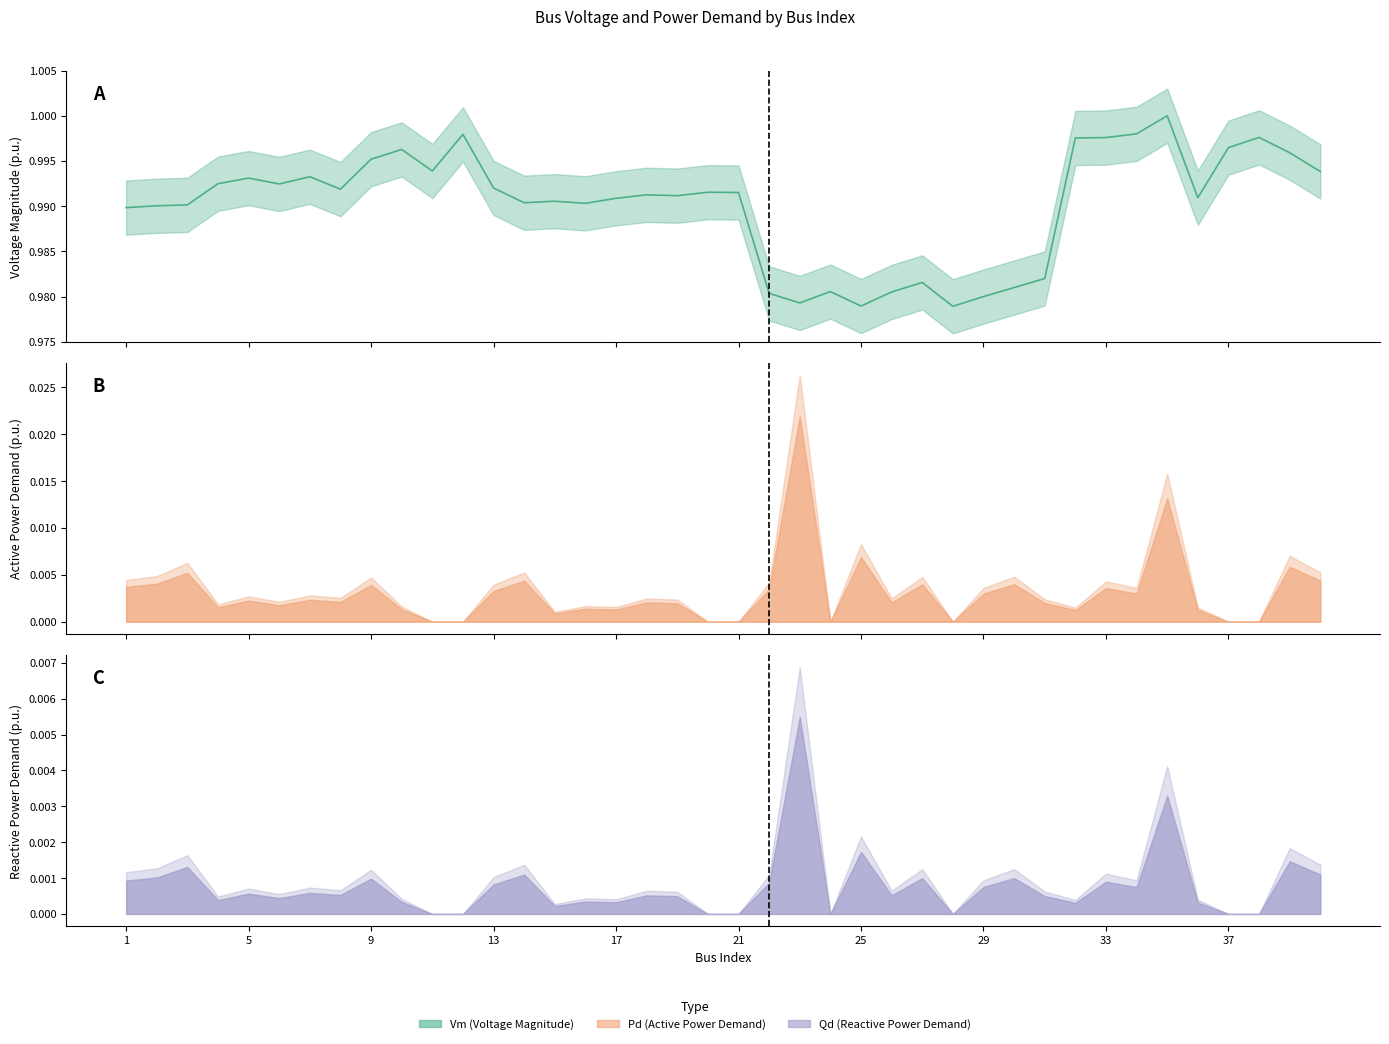

Rank the categories by Qd value from lowest to highest.

11, 12, 20, 21, 24, 28, 37, 38, 15, 32, 36, 17, 10, 16, 4, 6, 19, 31, 18, 26, 8, 5, 7, 29, 34, 13, 22, 33, 1, 9, 30, 27, 2, 14, 40, 3, 39, 25, 35, 23